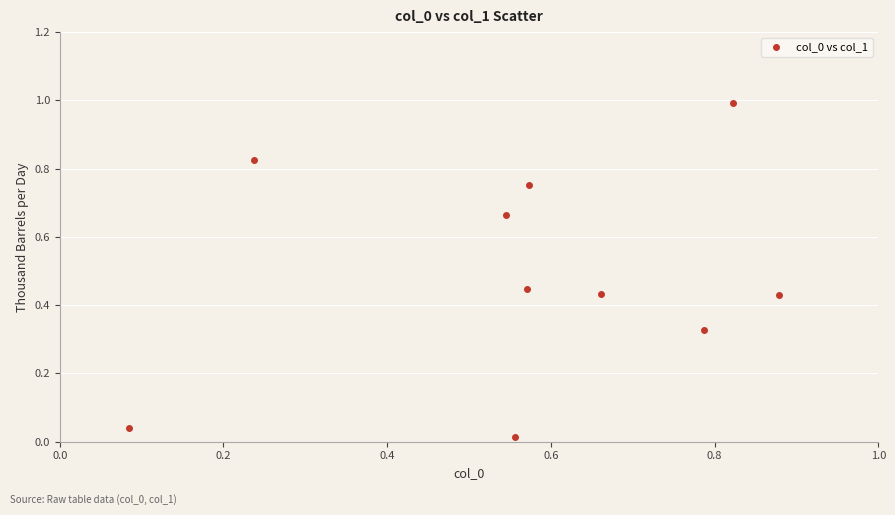

What is the range of Y values (max minus min)?

1.0